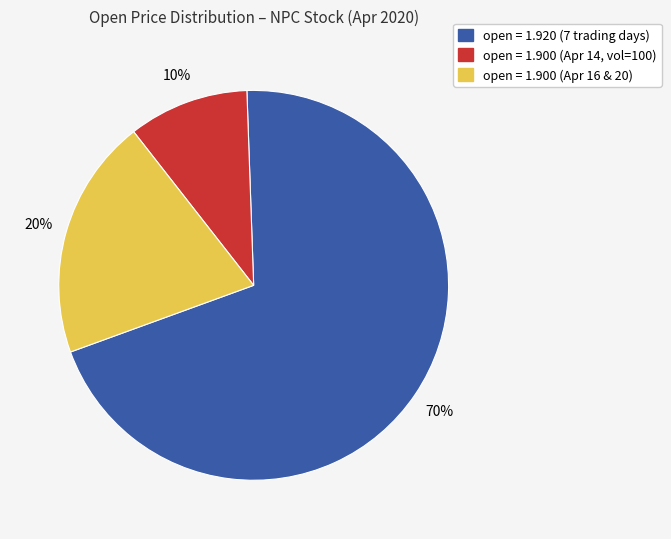

To the nearest percent, what is the average slice percentage?

33%